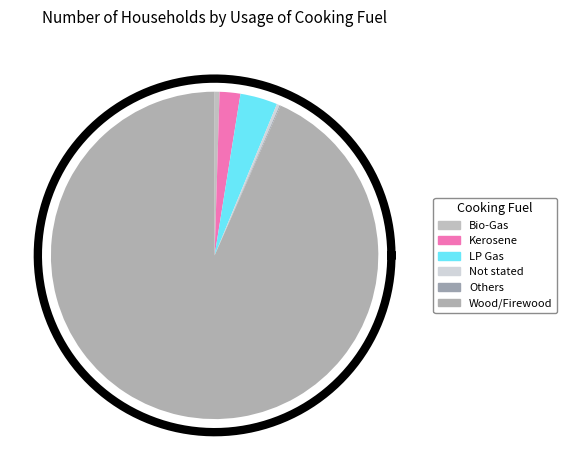

Which has a higher value, Not stated or Others?

Not stated